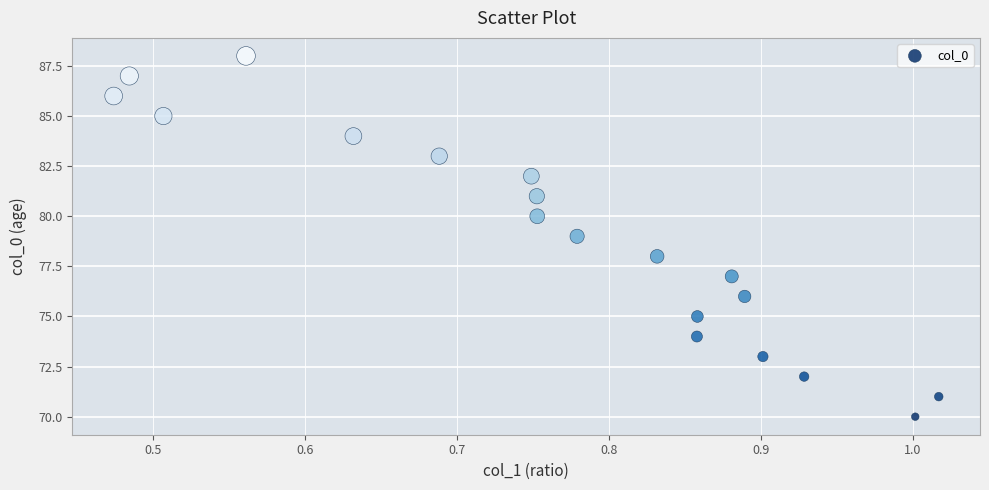

What is the range of Y values (max minus min)?

18